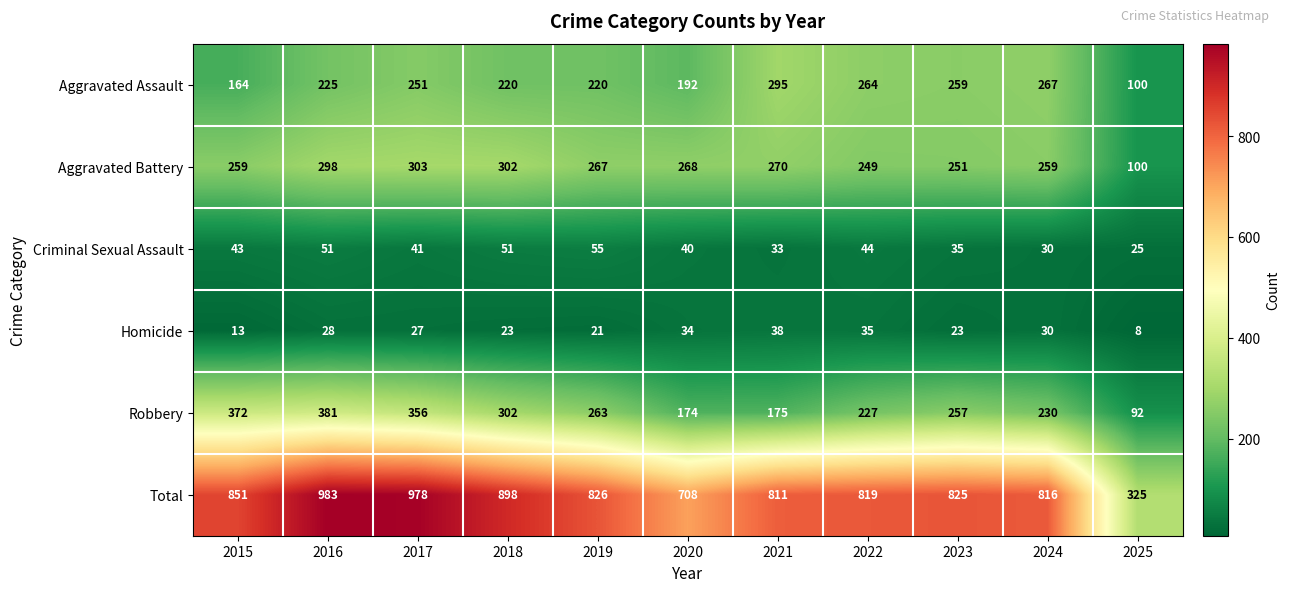

What is the sum of the Homicide values at 2024 and 2022?

65